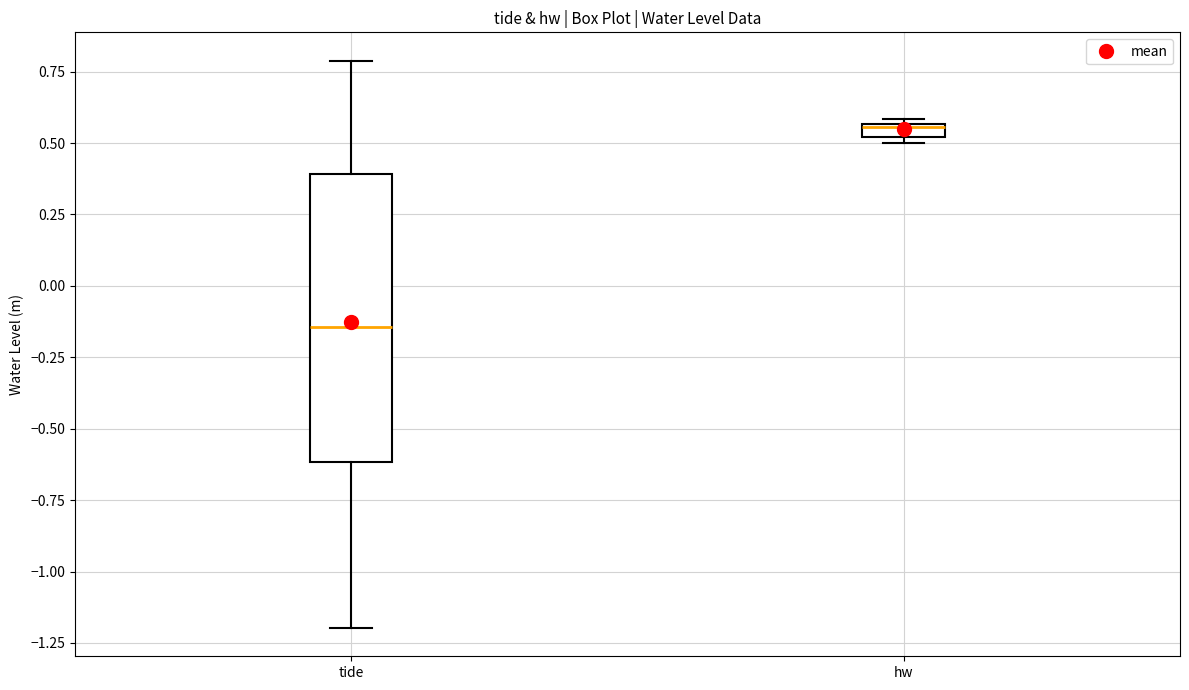

Which box's median line is the highest?

hw